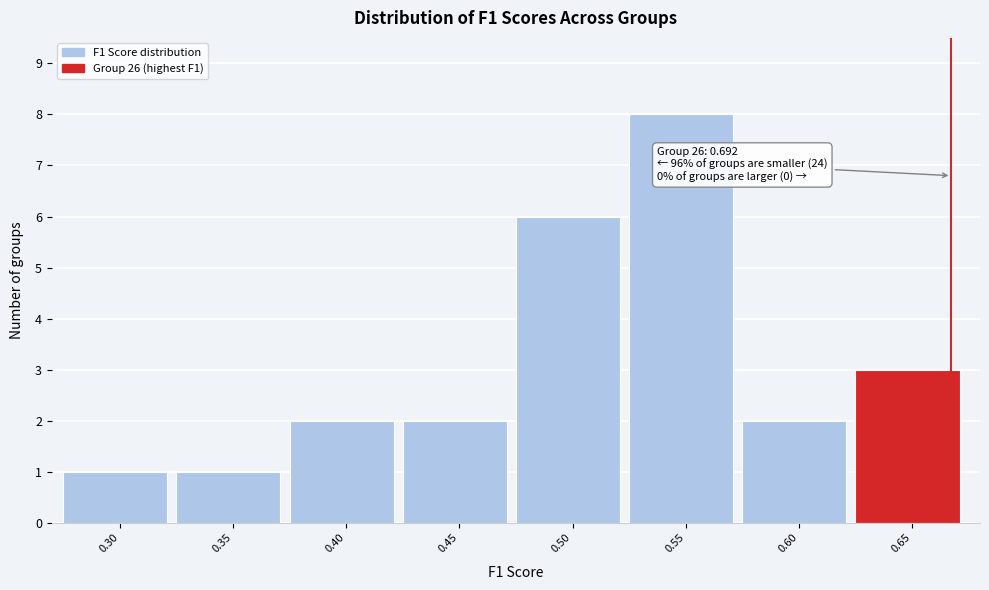

Reading left to right, extract all data points from this chart.

0.30=1	0.35=1	0.40=2	0.45=2	0.50=6	0.55=8	0.60=2	0.65=3